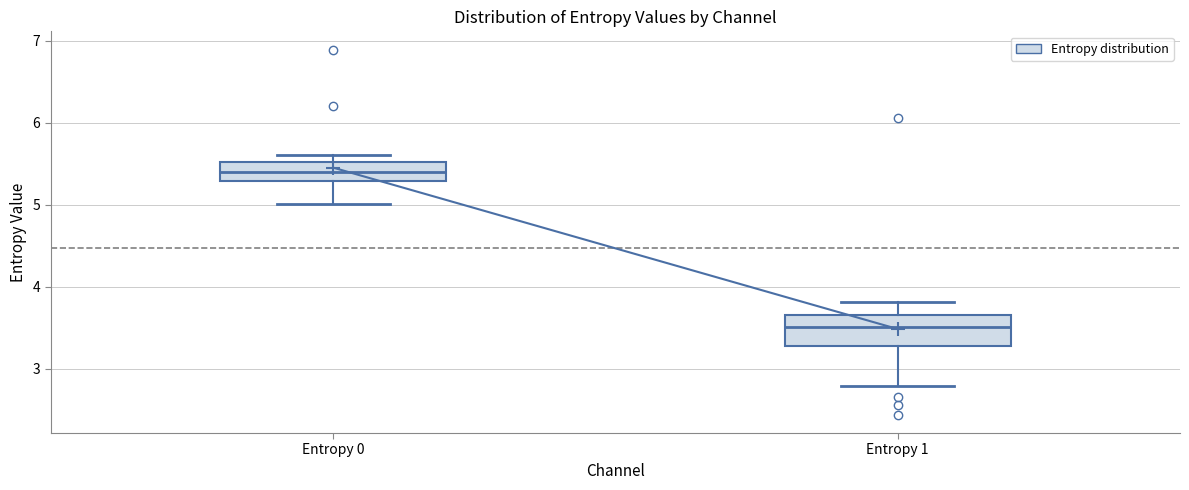

Where is the upper edge of the box for Entropy 0 on the y-axis? The values are not printed on the chart, so give them approximately, as read against the axis.

5.5